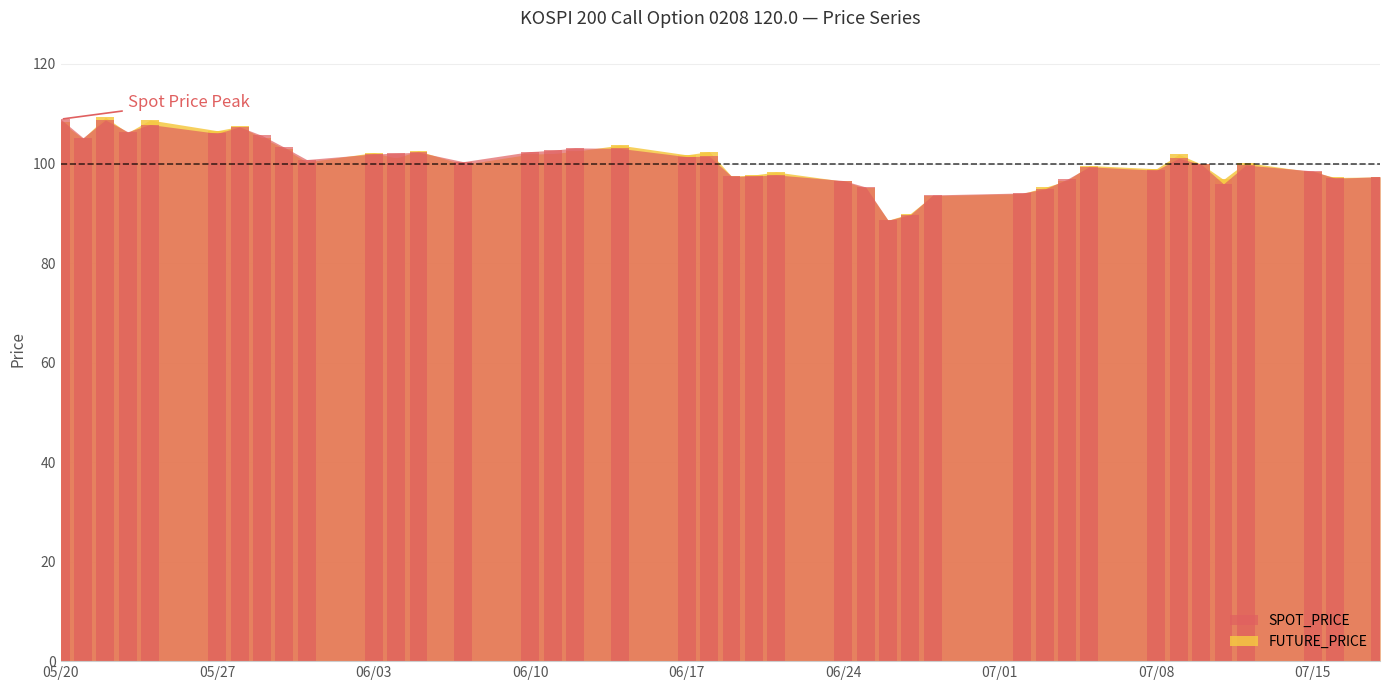

Is it true that SPOT_PRICE equals 107.8 at 2002-05-24?

True